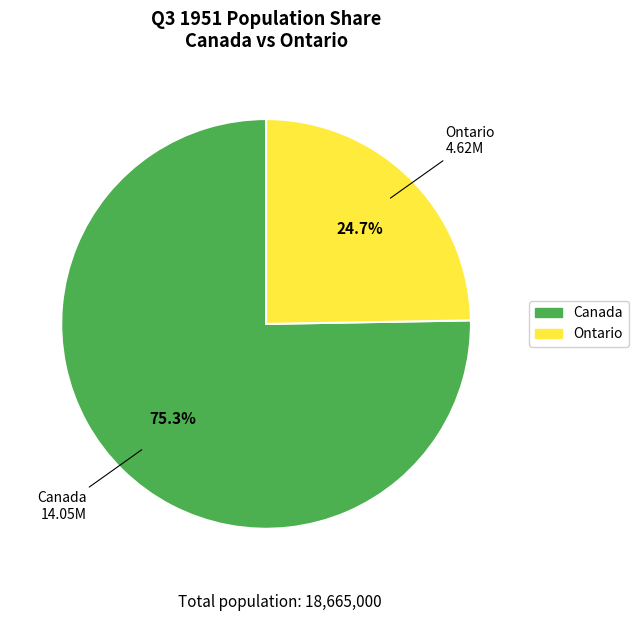

True or false: Canada accounts for 75% of the total.

True